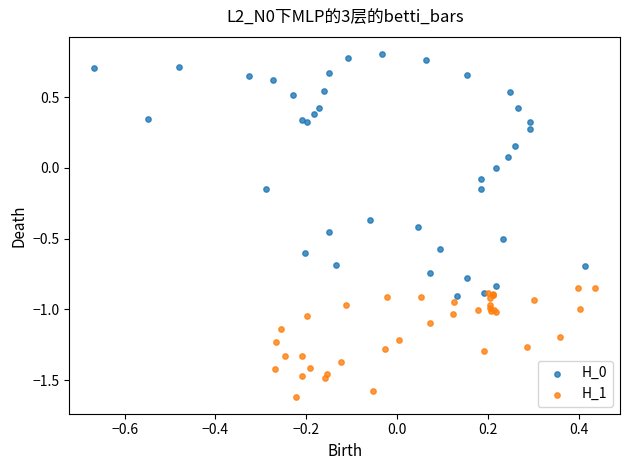

Which series reaches the minimum Y coordinate?

H_1